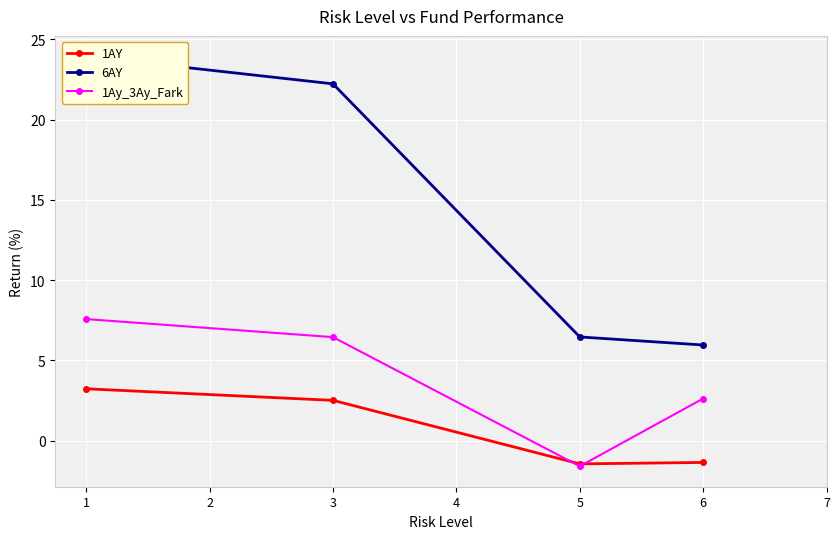

At which category is the sum across all series the highest?

1